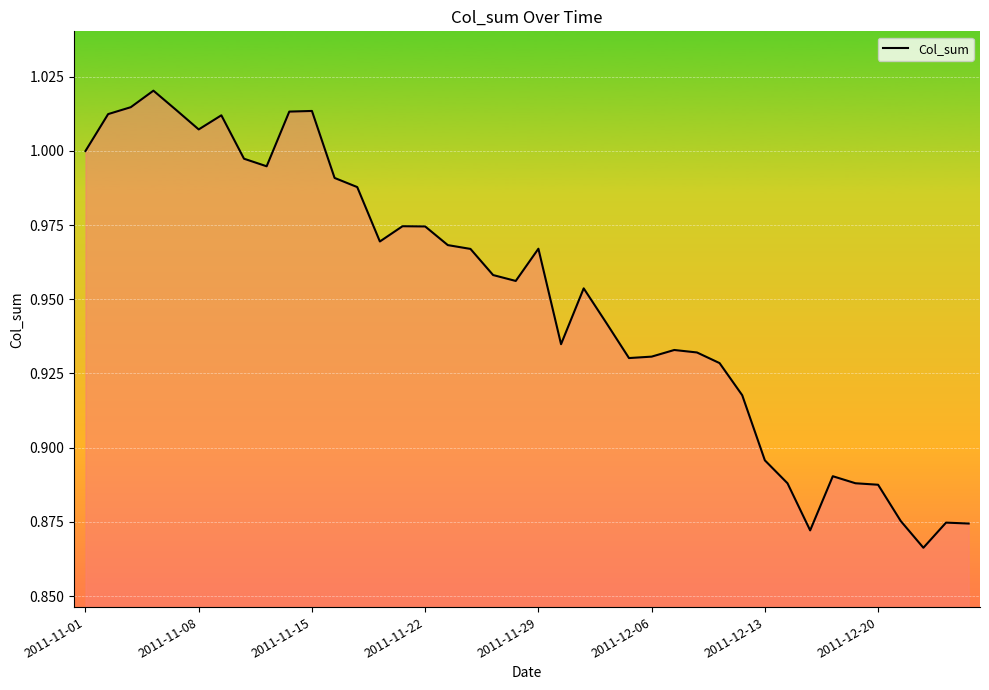

How many lines are shown in the chart?

1